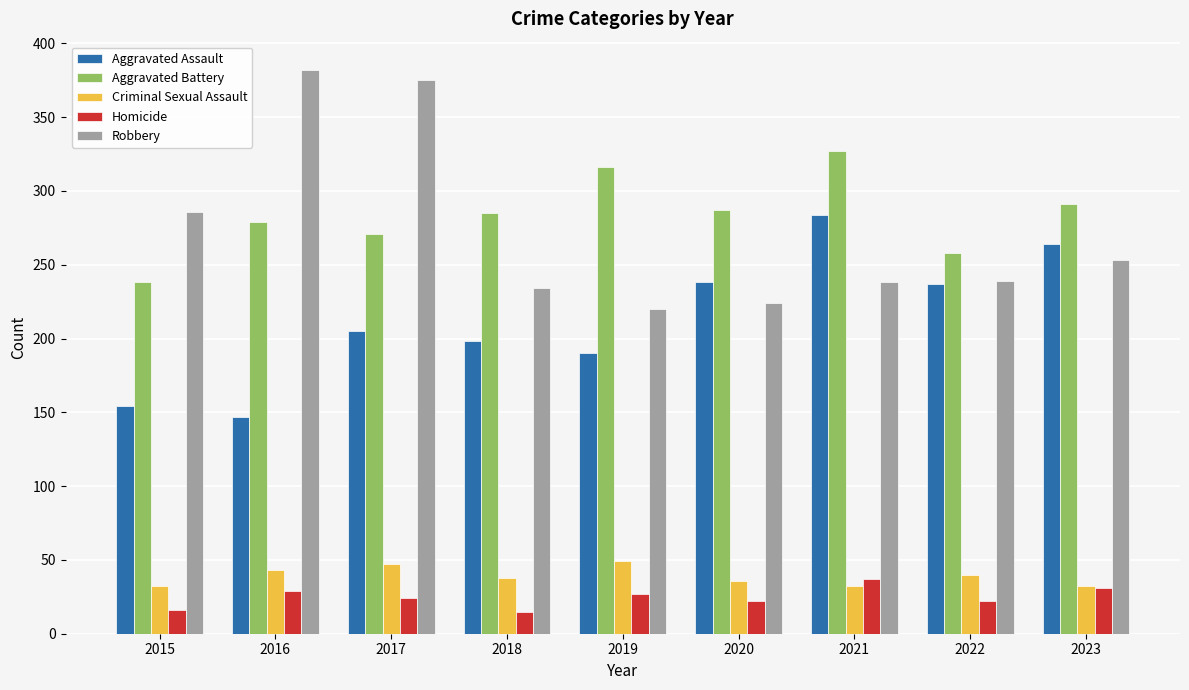

The Aggravated Battery series shows 258 at 2022. True or false?

True